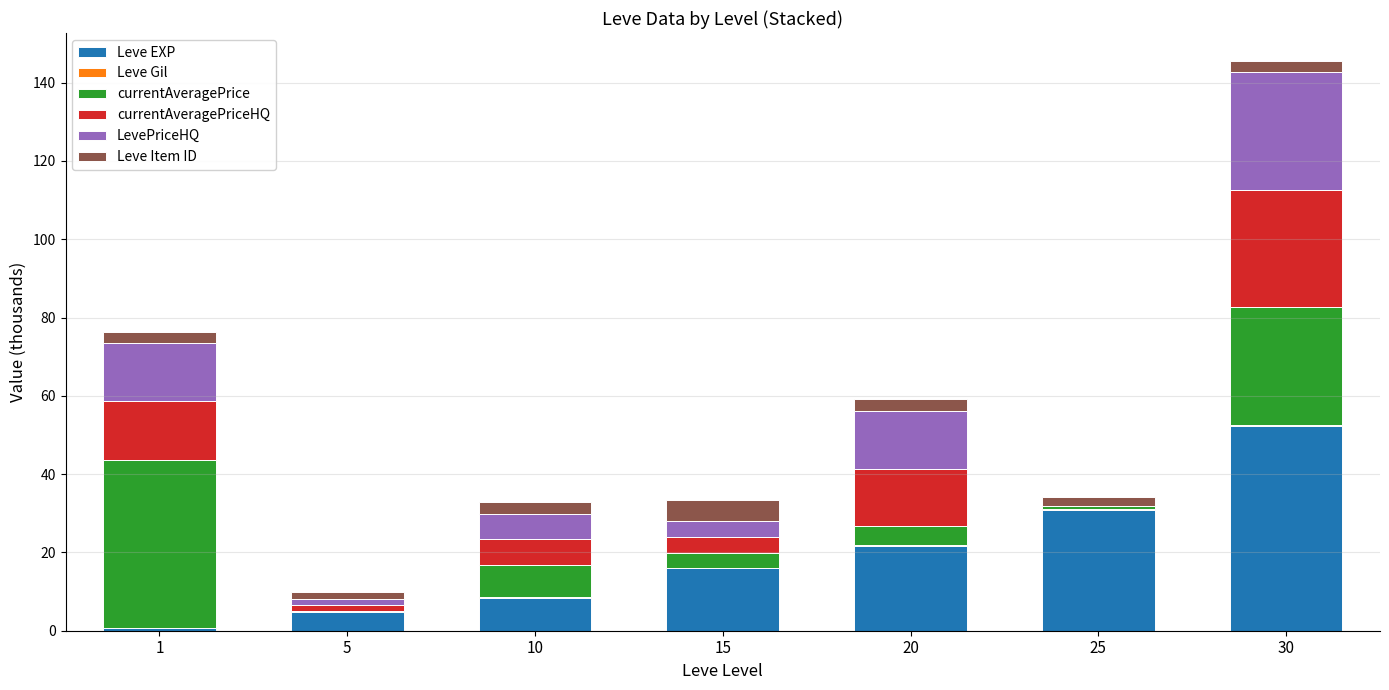

Which category has the highest value in the Leve EXP series?

30